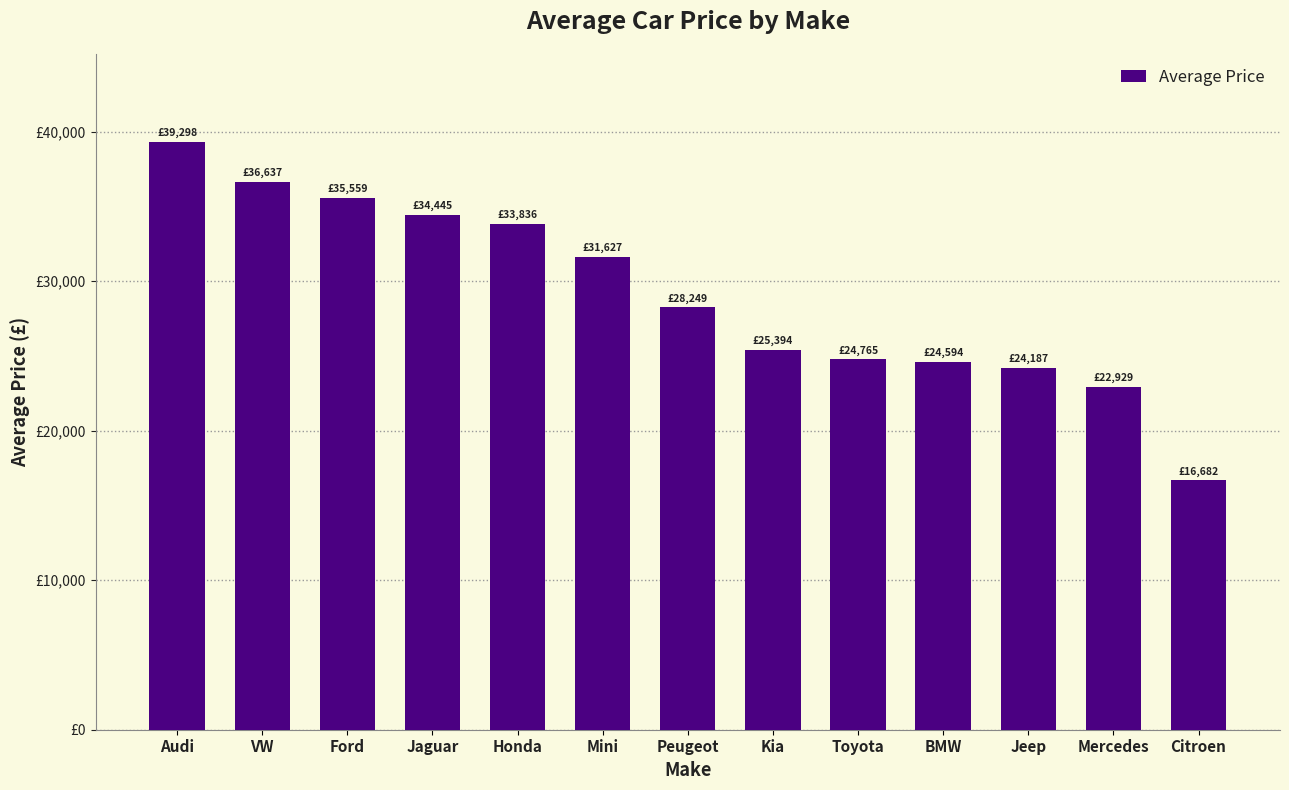

How many bars are there in total?

13